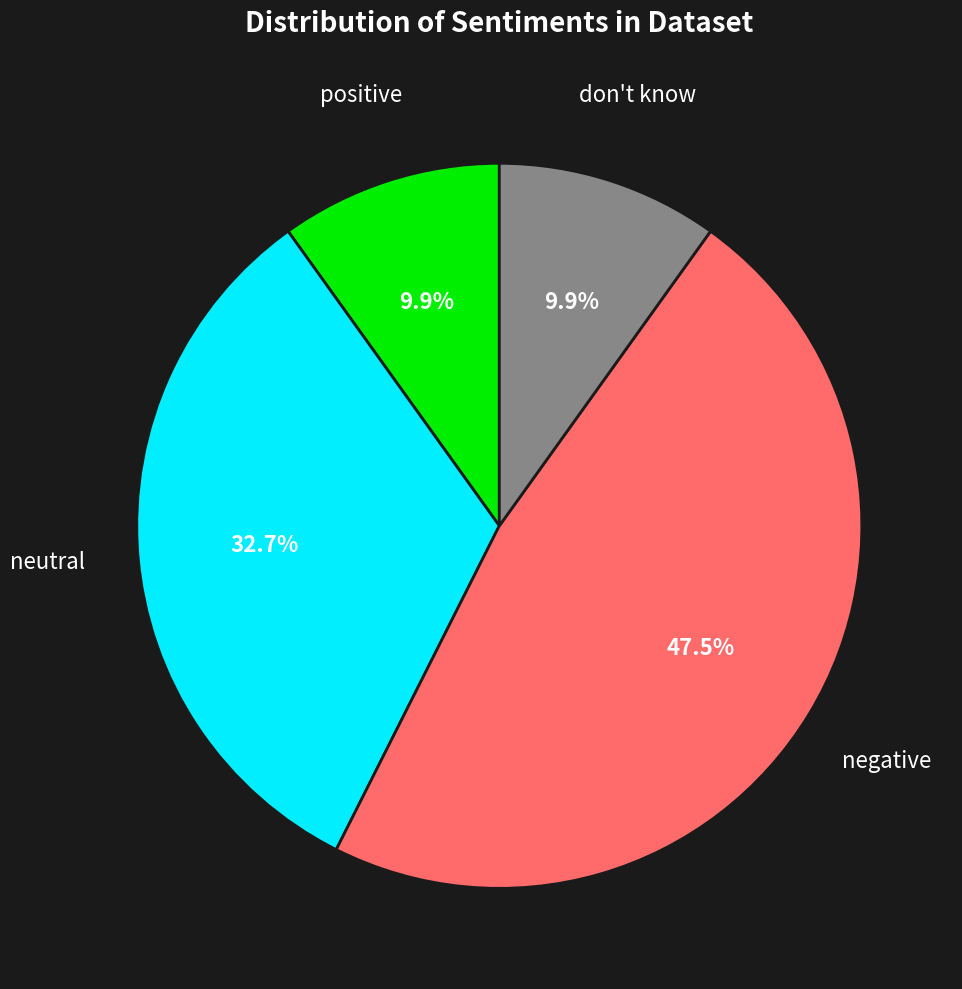

Count the number of slices in the pie.

4